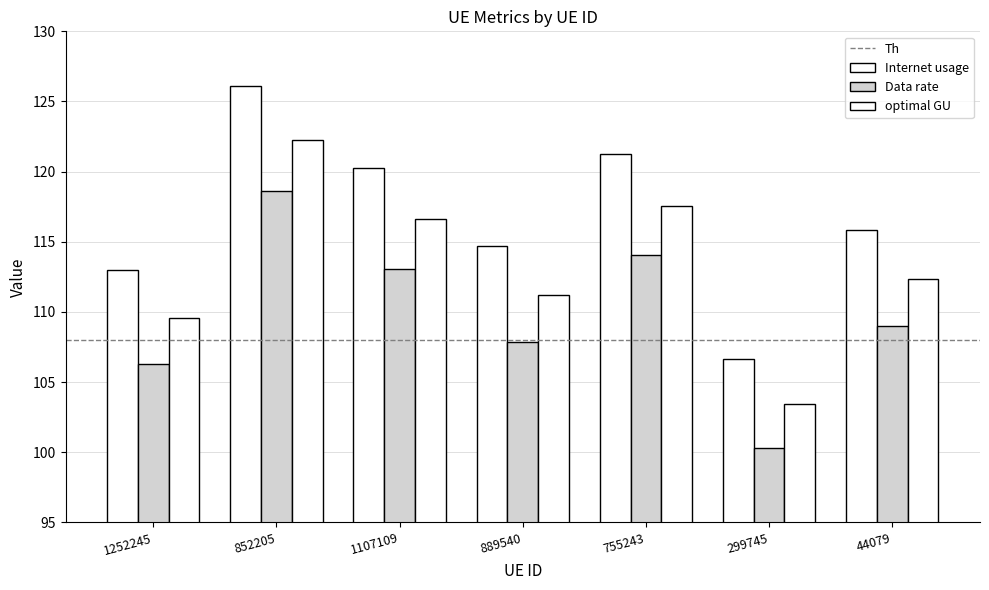

How many distinct data groups are displayed?

3